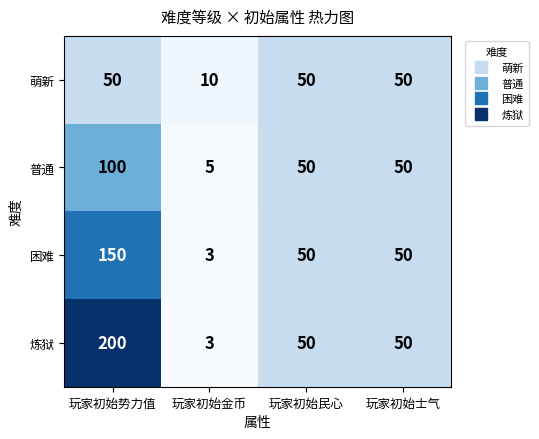

Which label corresponds to the smallest value in the chart?

玩家初始金币